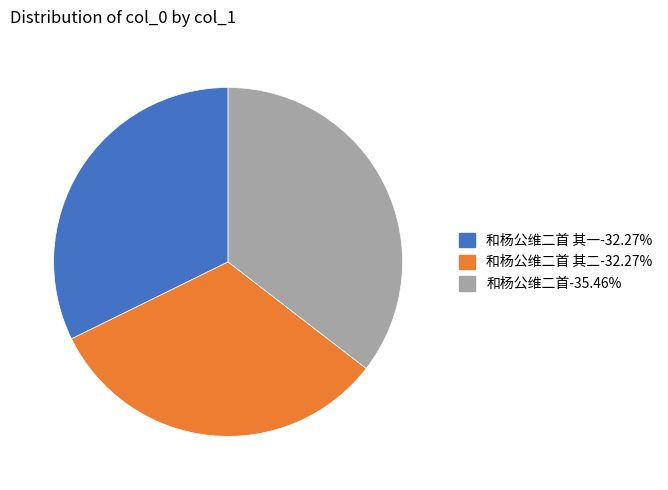

Do 和杨公维二首-35.46% and 和杨公维二首 其一-32.27% together represent more than half of the pie?

Yes